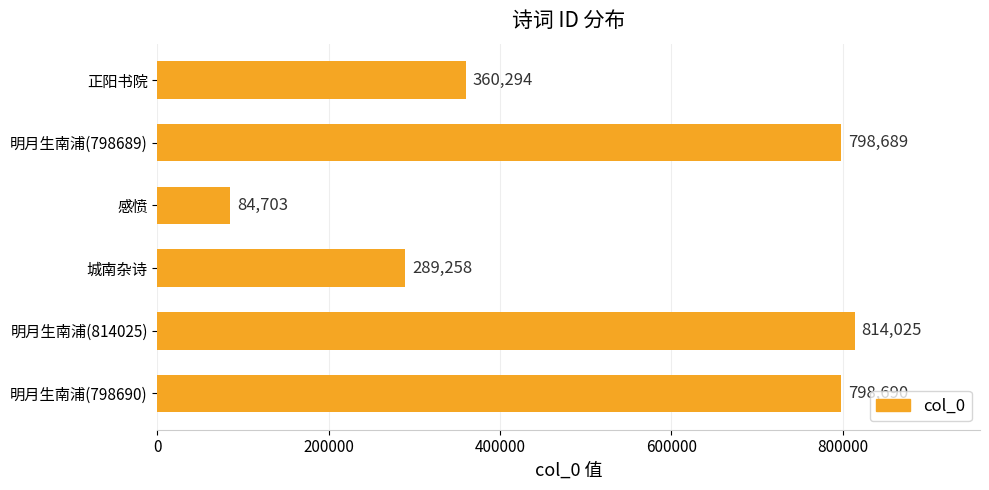

Reading bottom to top, extract all data points from this chart.

明月生南浦(798690)=798690	明月生南浦(814025)=814025	城南杂诗=289258	感愤=84703	明月生南浦(798689)=798689	正阳书院=360294